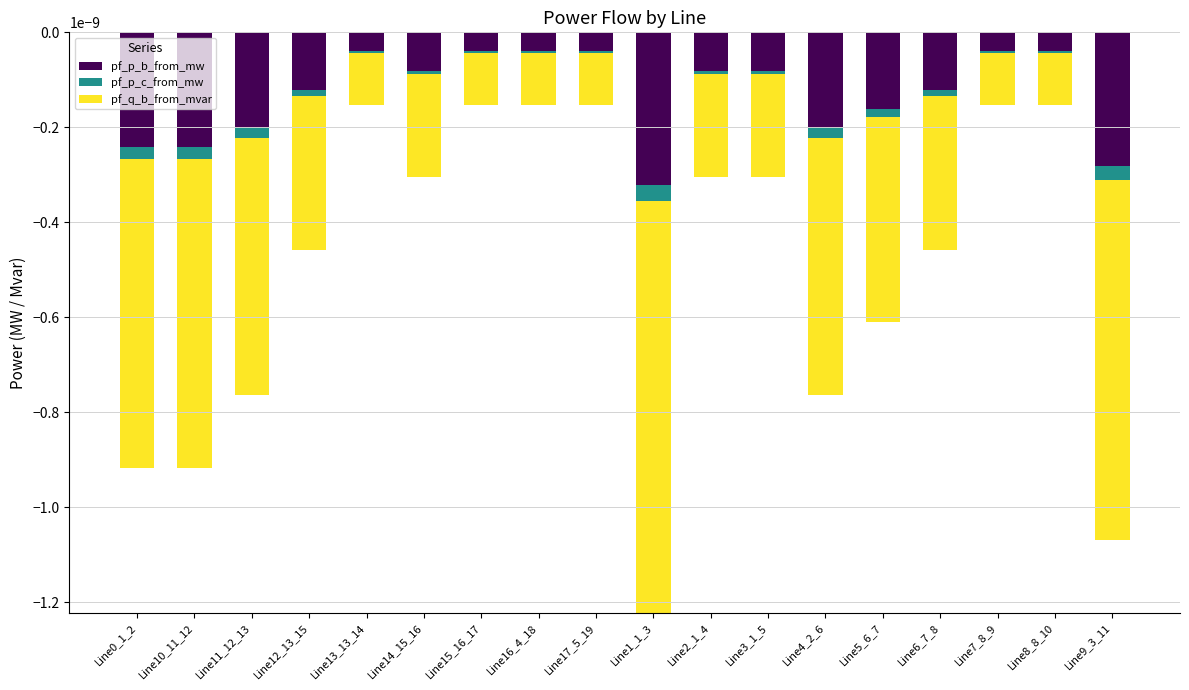

True or false: pf_p_b_from_mw has a value of -0.0 at Line12_13_15.

False